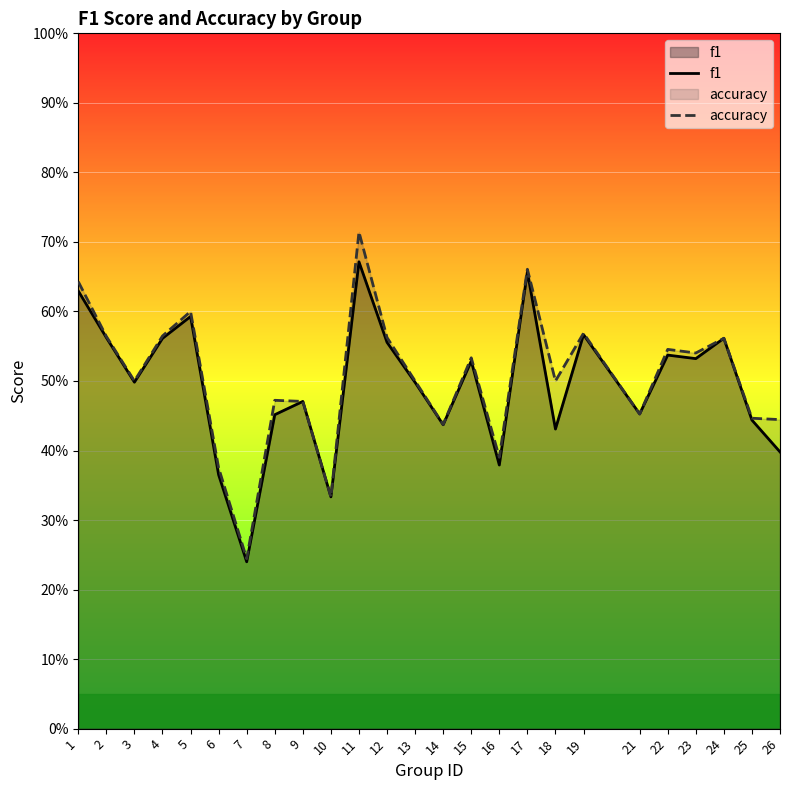

True or false: accuracy has more than 0 interior local peaks.

True